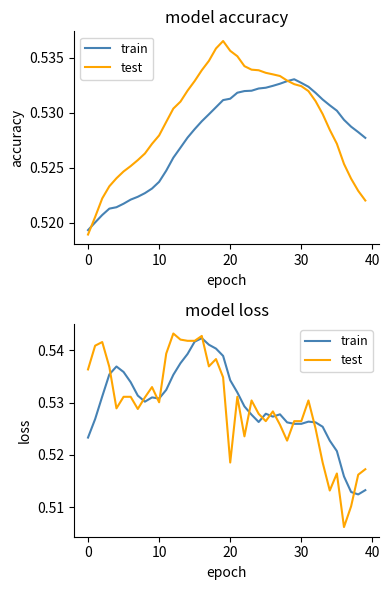

In train, how many points are higher than both neighbors (excluding endpoints)?

6